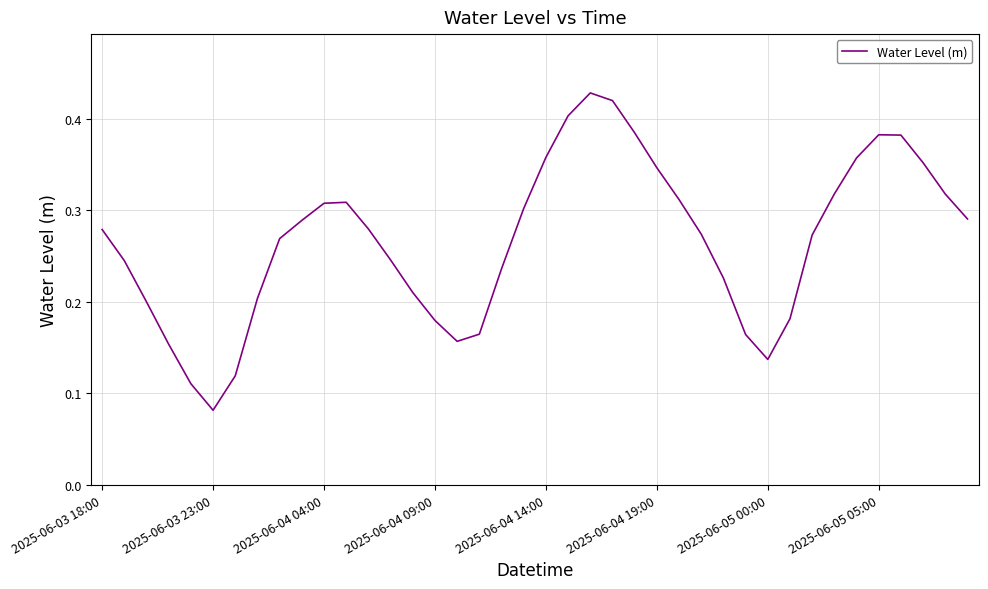

Does the chart have visible grid lines?

Yes